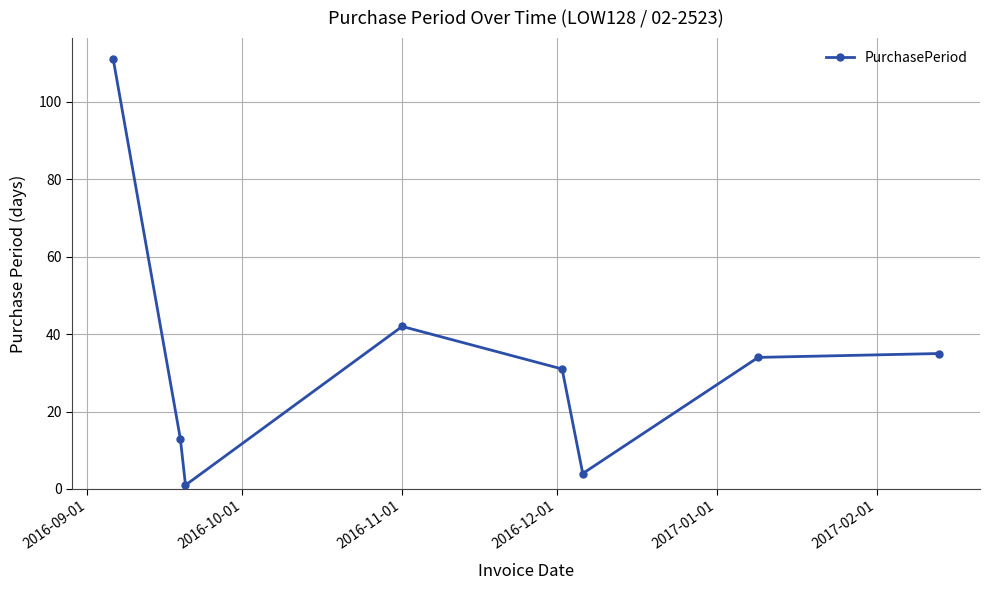

How many distinct data groups are displayed?

1